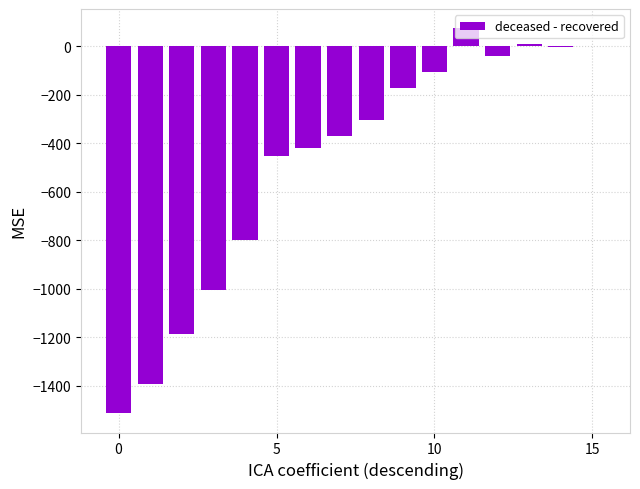

What is the greatest value displayed?

74